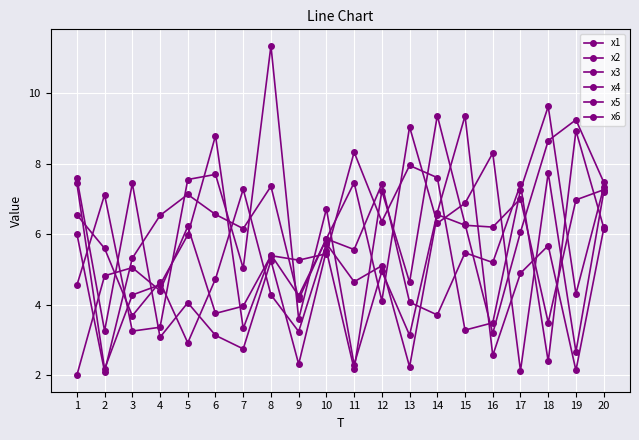

How many lines are shown in the chart?

6